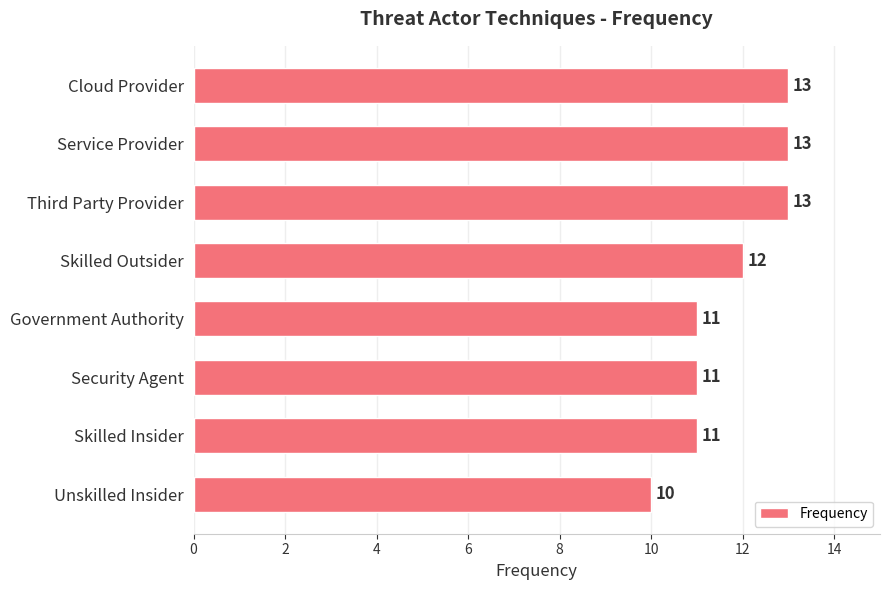

What is the label of the 3rd bar from the bottom?

Security Agent